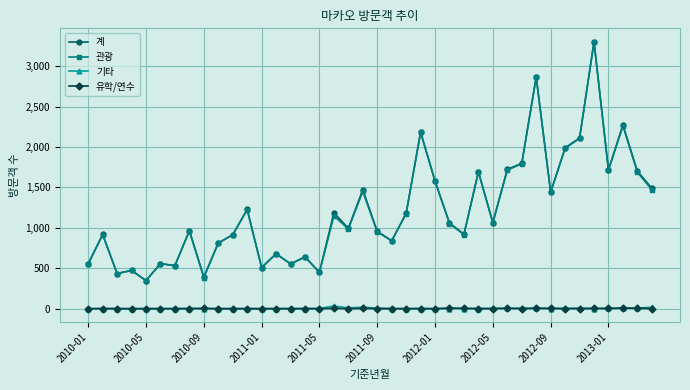

True or false: 기타 has more than 0 interior local peaks.

True